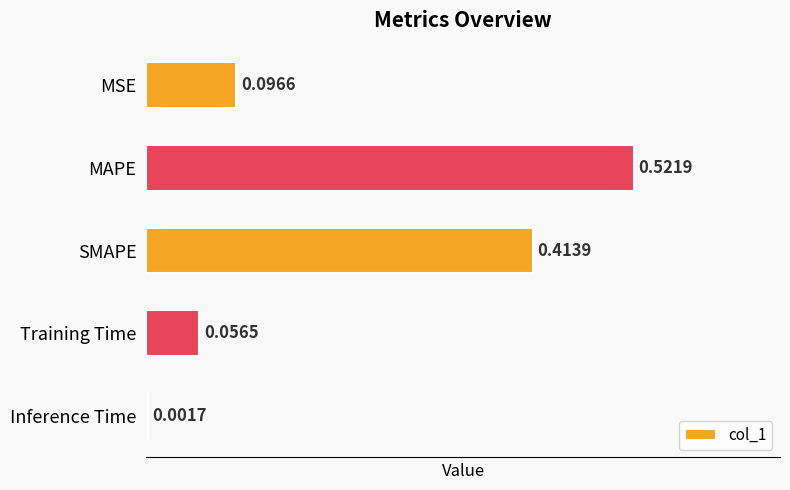

Count the number of data series in this chart.

1